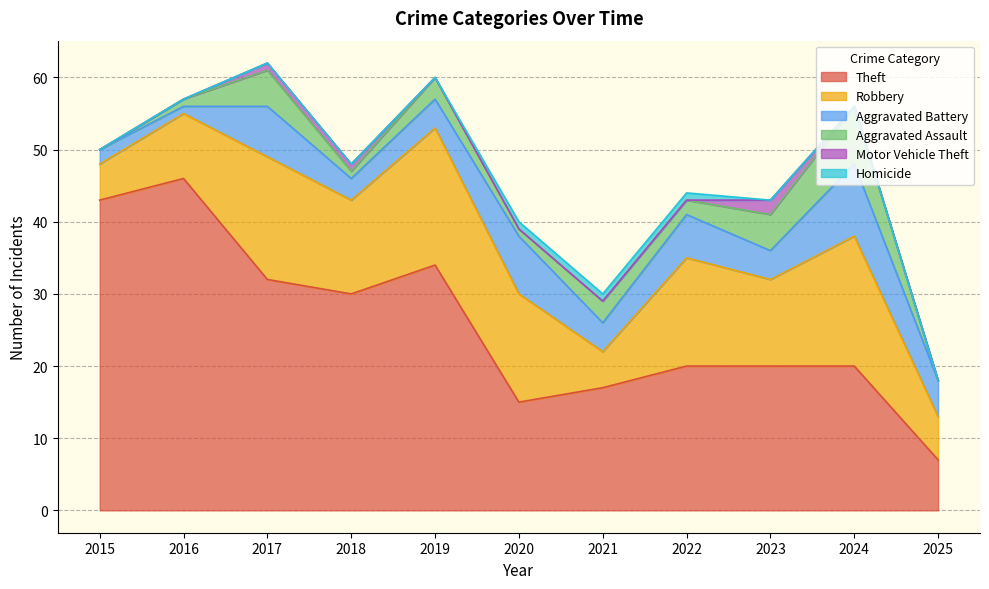

At which category is the sum across all series the highest?

2017